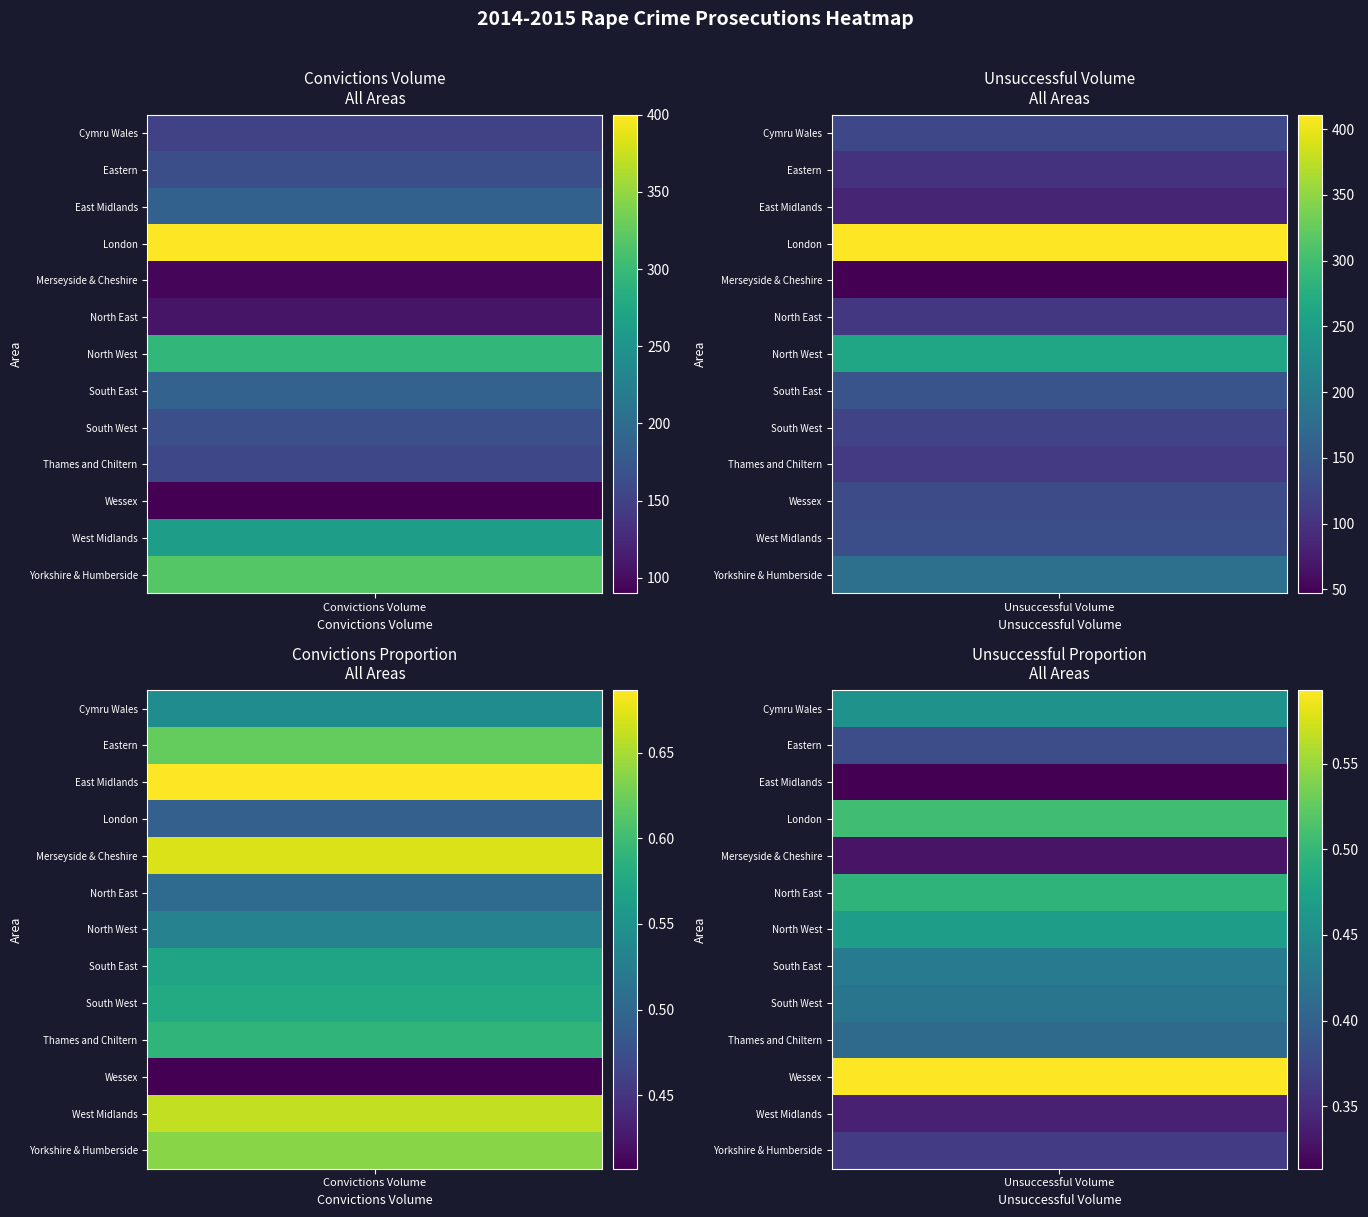

The value of East Midlands at Convictions Volume is 186. True or false?

True